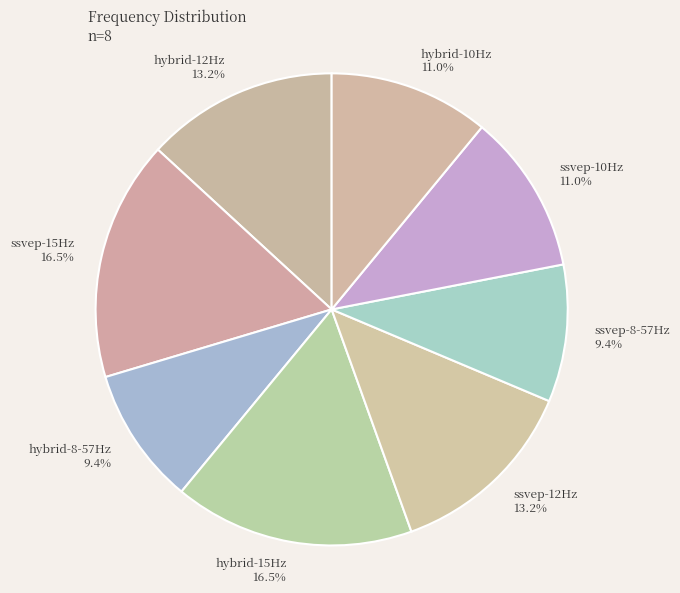

What percentage is the hybrid-8-57Hz slice, to the nearest percent?

9%